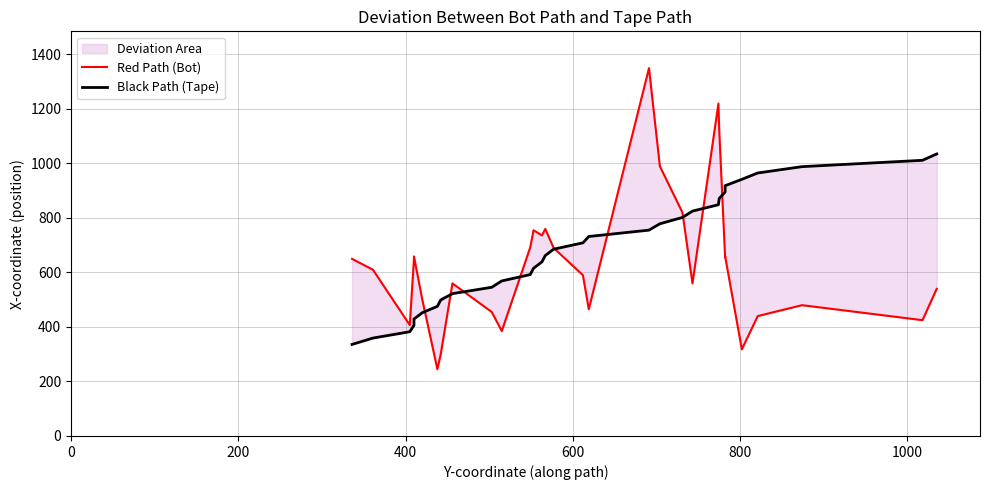

How many values in the Red Path (Bot) series are below 610?

15